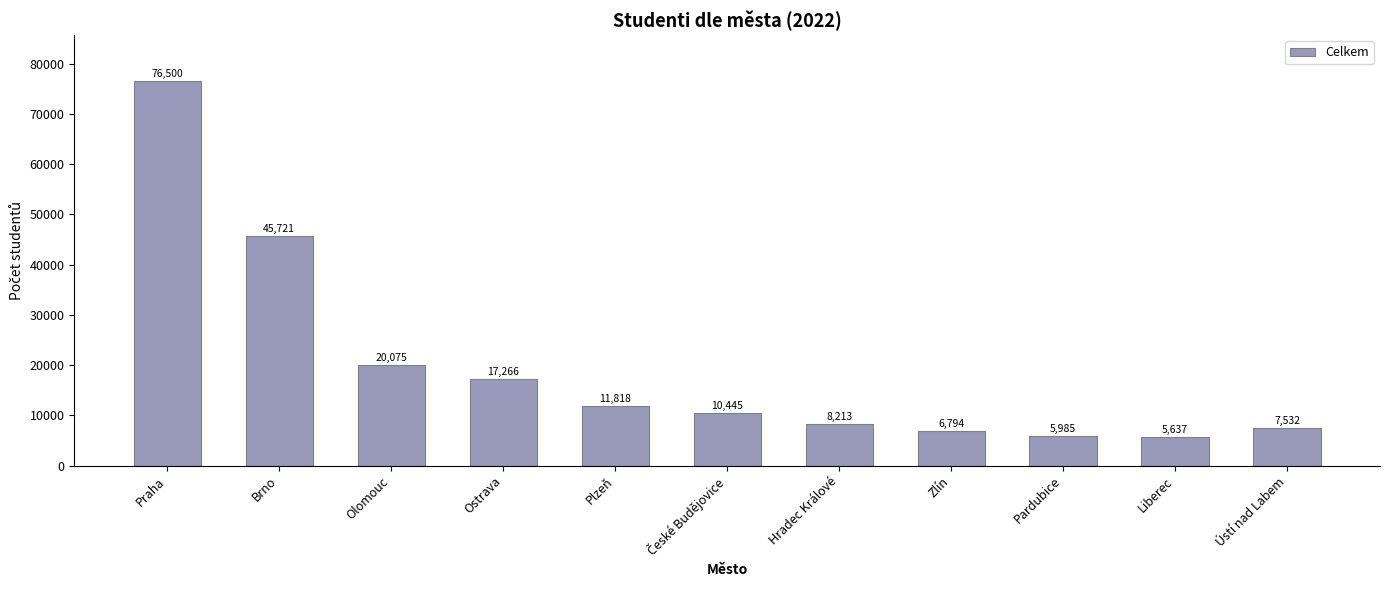

What is the sum of the values at Praha and Hradec Králové?

84713